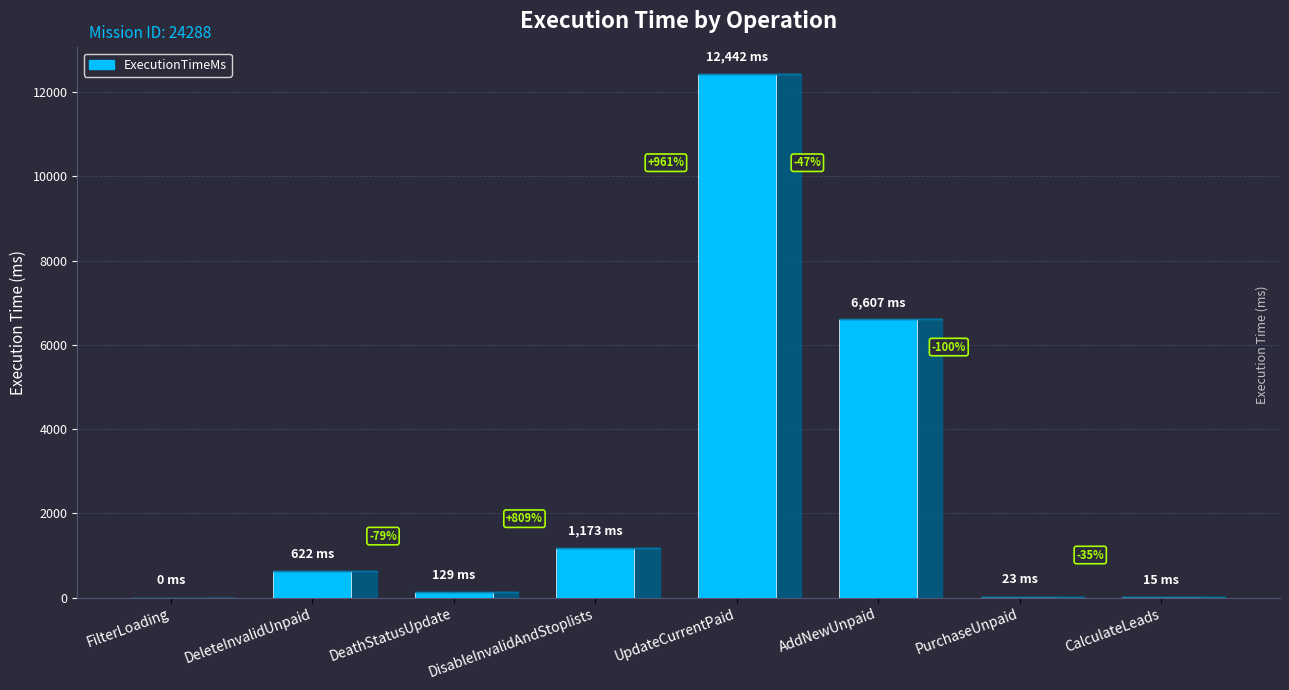

Are the bars horizontal?

No